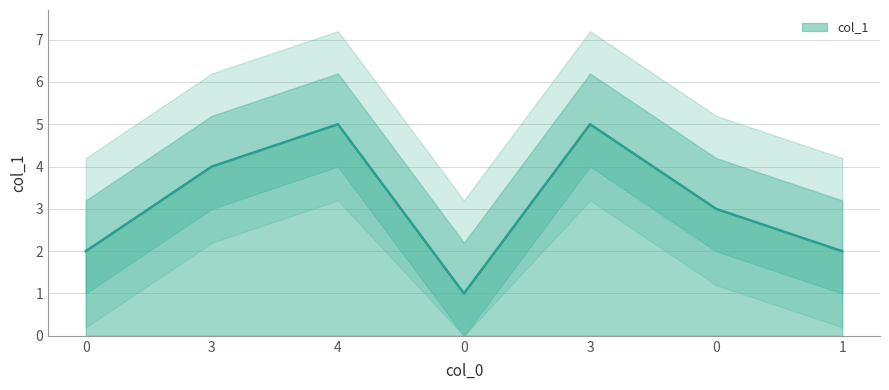

List the labels in order of value, largest first.

4, 3, 3, 0, 0, 1, 0